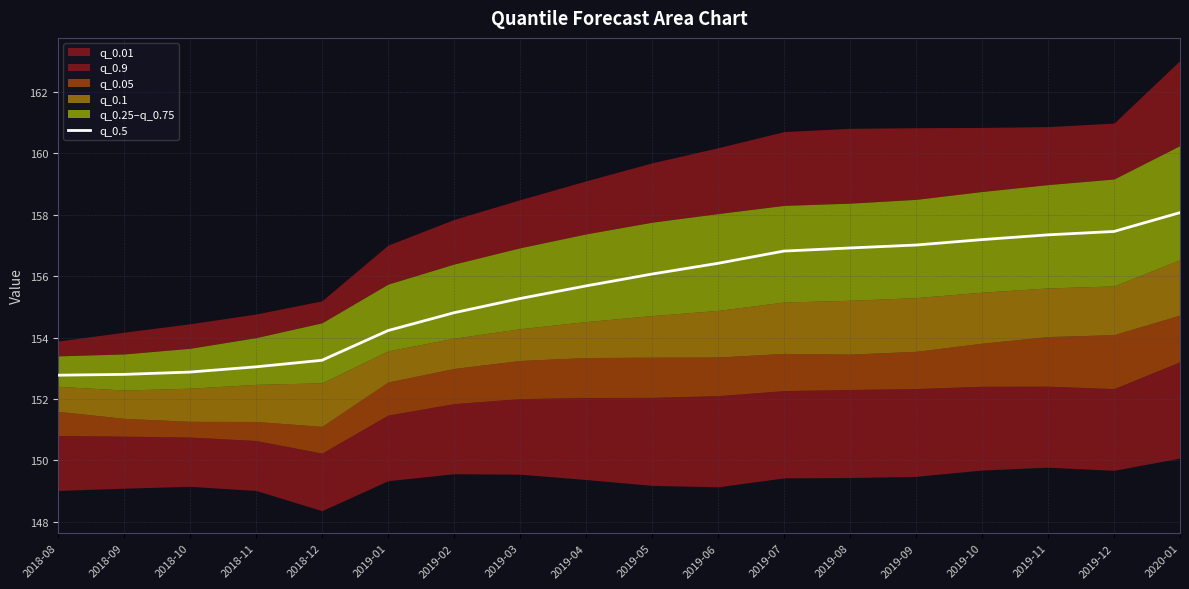

What is the difference between the maximum and minimum values?

5.3